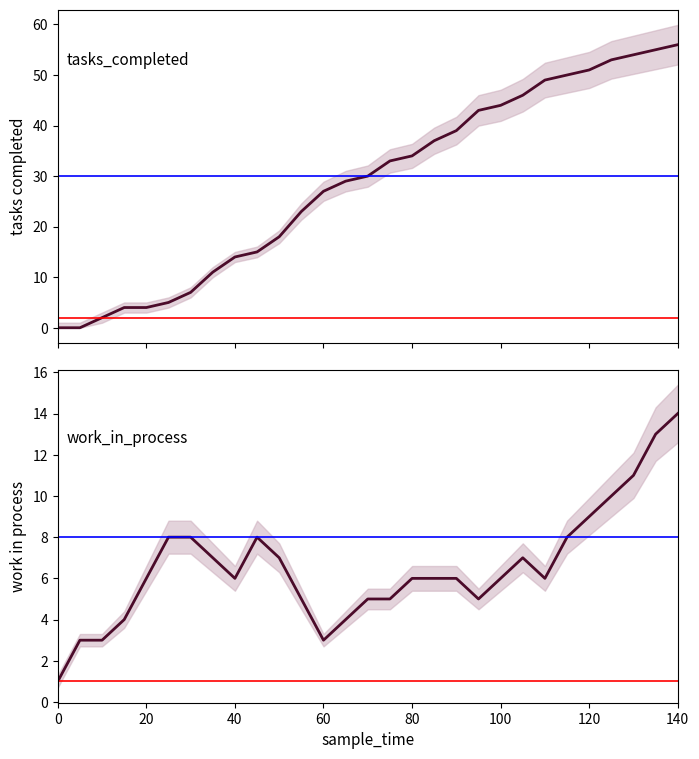

Which series has the largest range (max minus min)?

tasks_completed